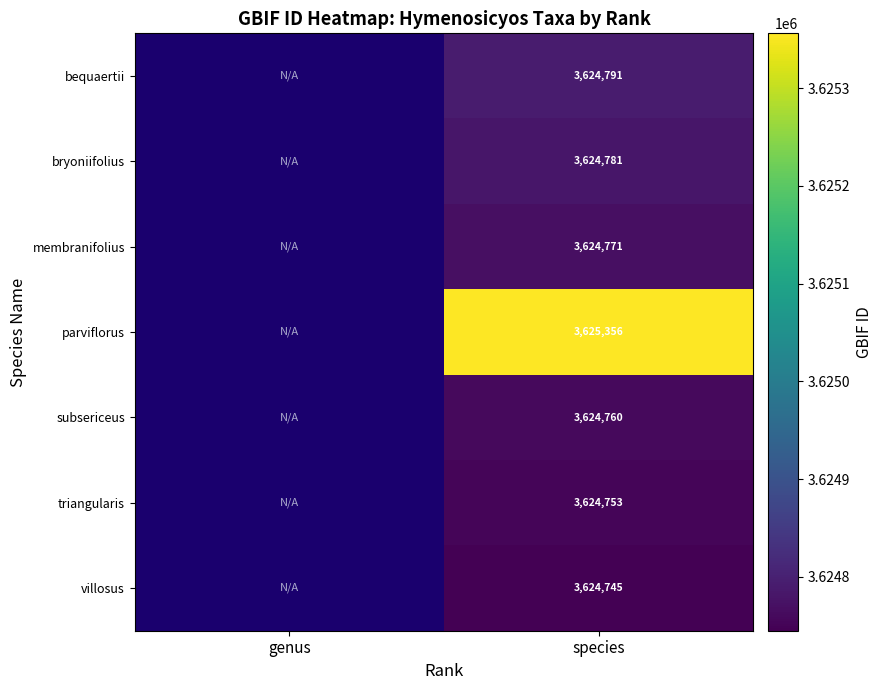

The villosus series shows 1963024.0 at species. True or false?

False